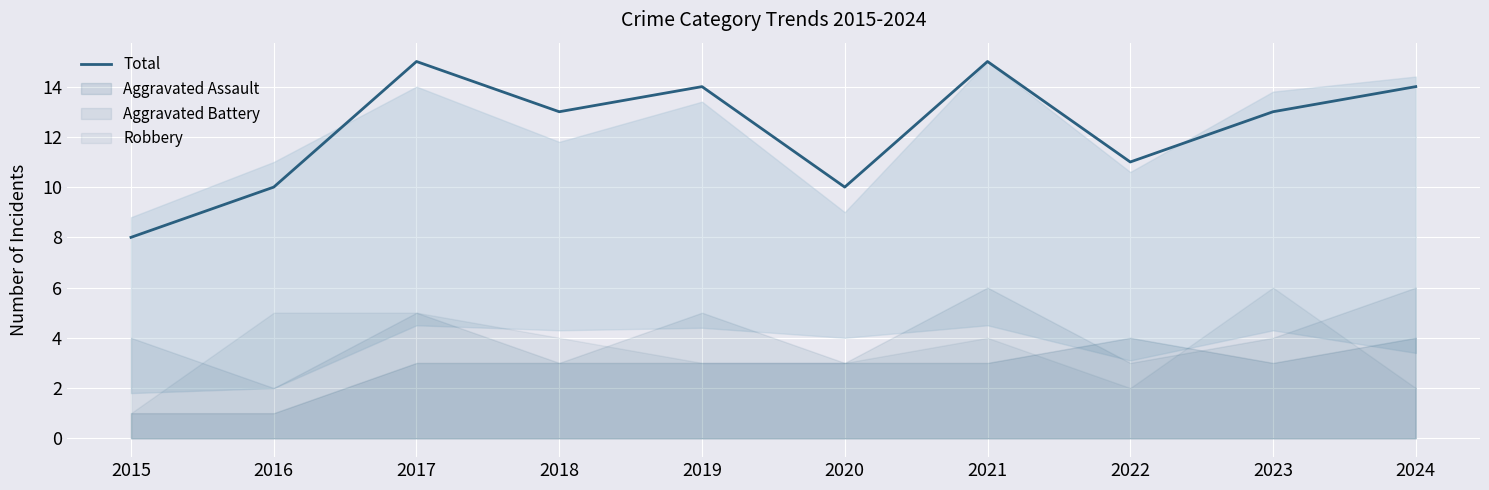

Reading left to right, transcribe all the data shown in this chart.

2015=8	2016=10	2017=15	2018=13	2019=14	2020=10	2021=15	2022=11	2023=13	2024=14